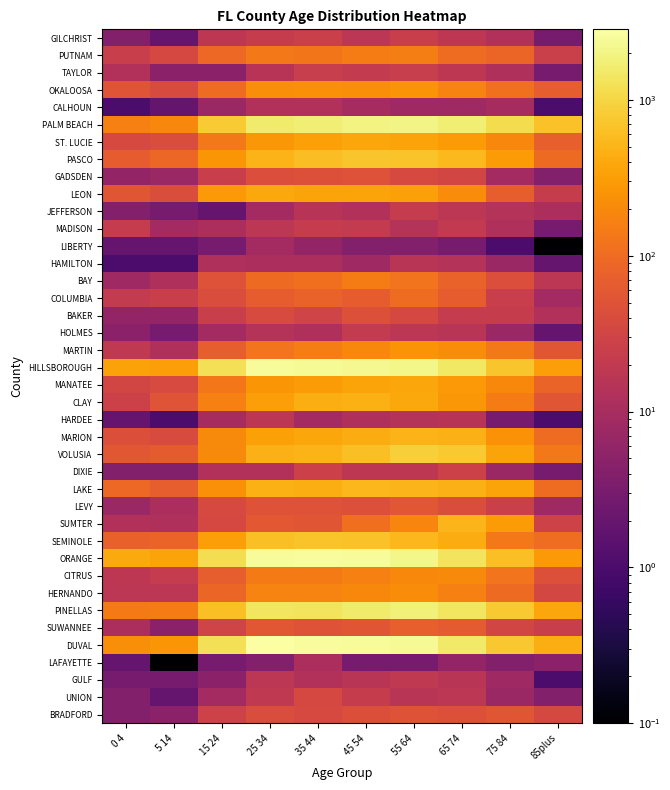

At which category does the chart reach its peak across all series?

25 34